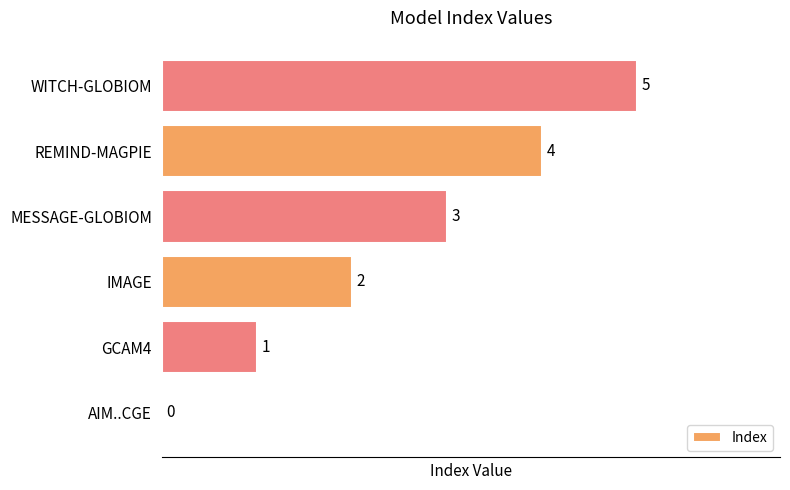

What is the approximate value at WITCH-GLOBIOM?

5